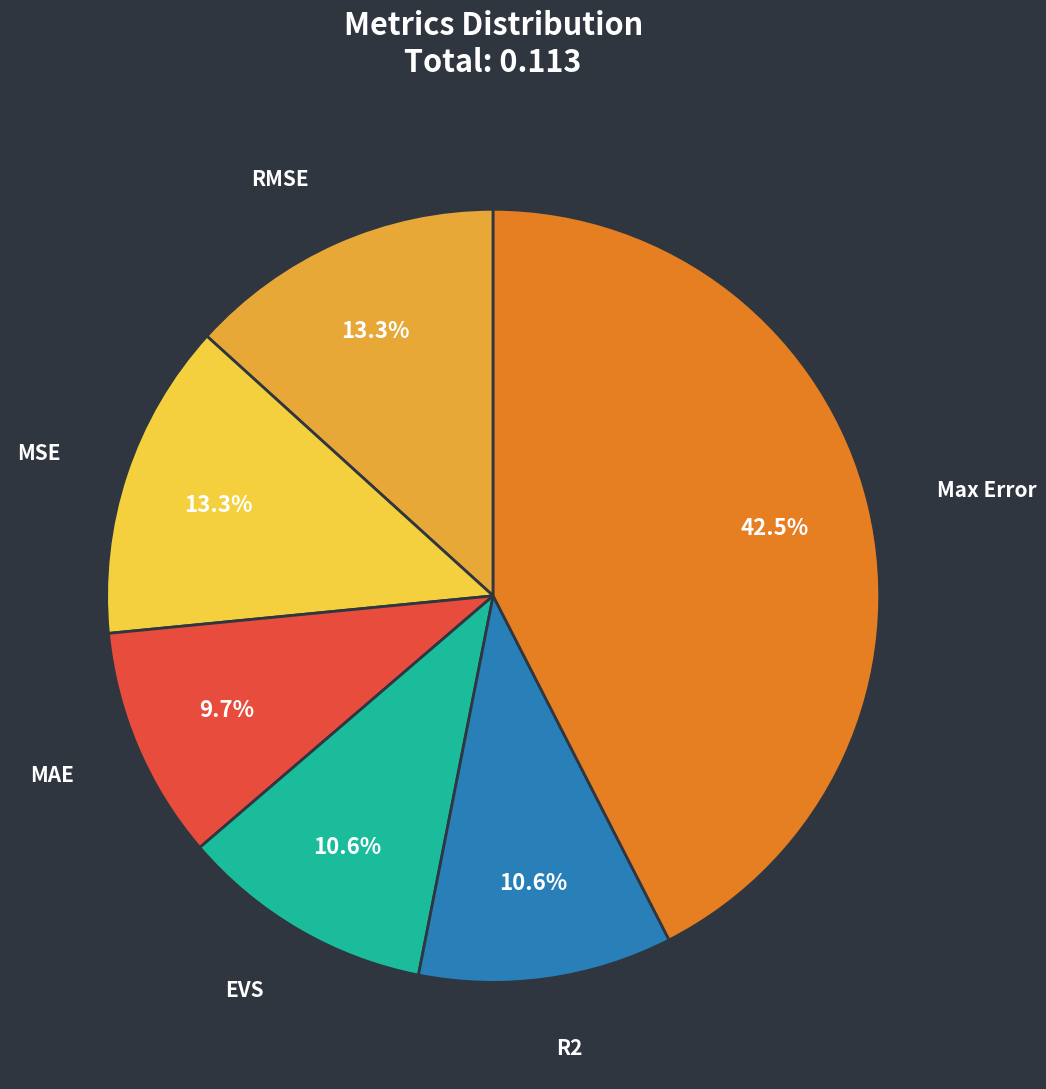

Which has a higher value, Max Error or MAE?

Max Error